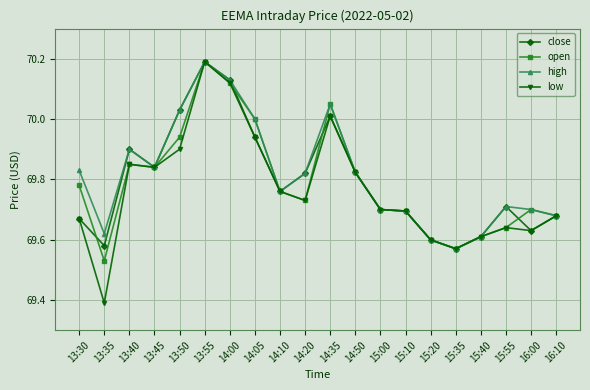

The high series shows 41.7 at 15:00. True or false?

False